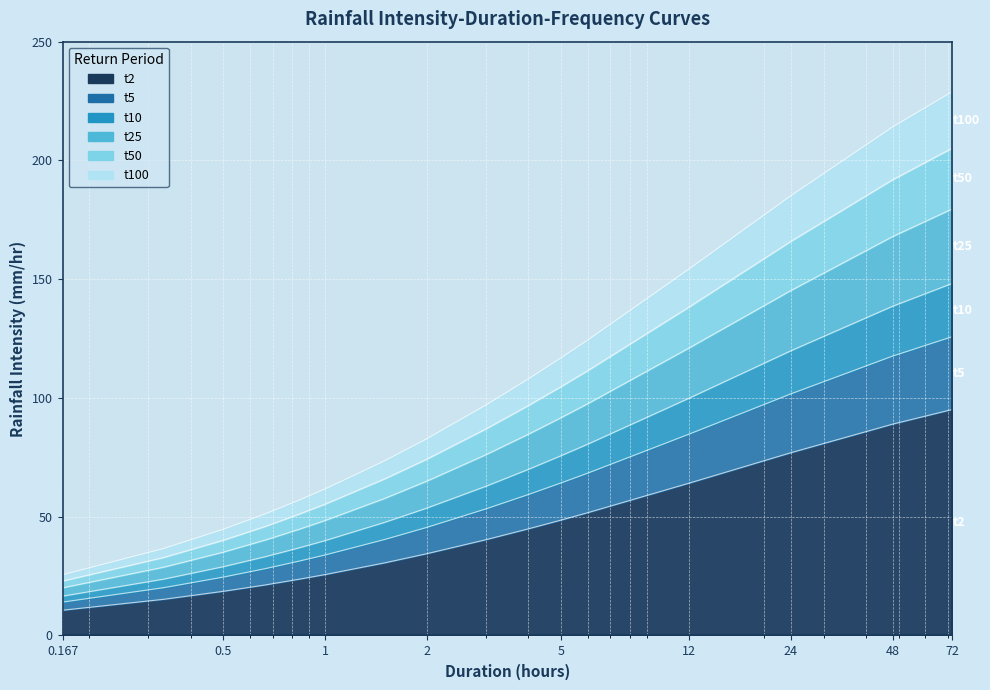

True or false: t50 has more than 0 points higher than both neighbors.

False